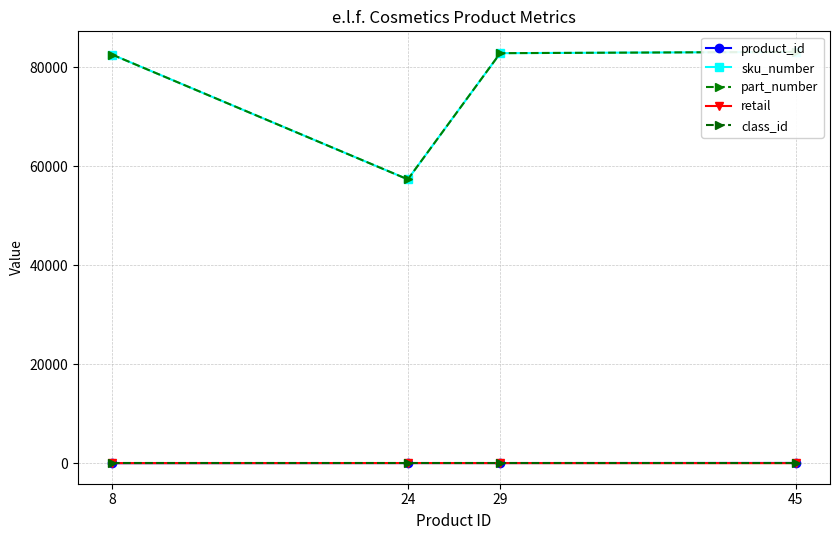

How many lines are shown in the chart?

5